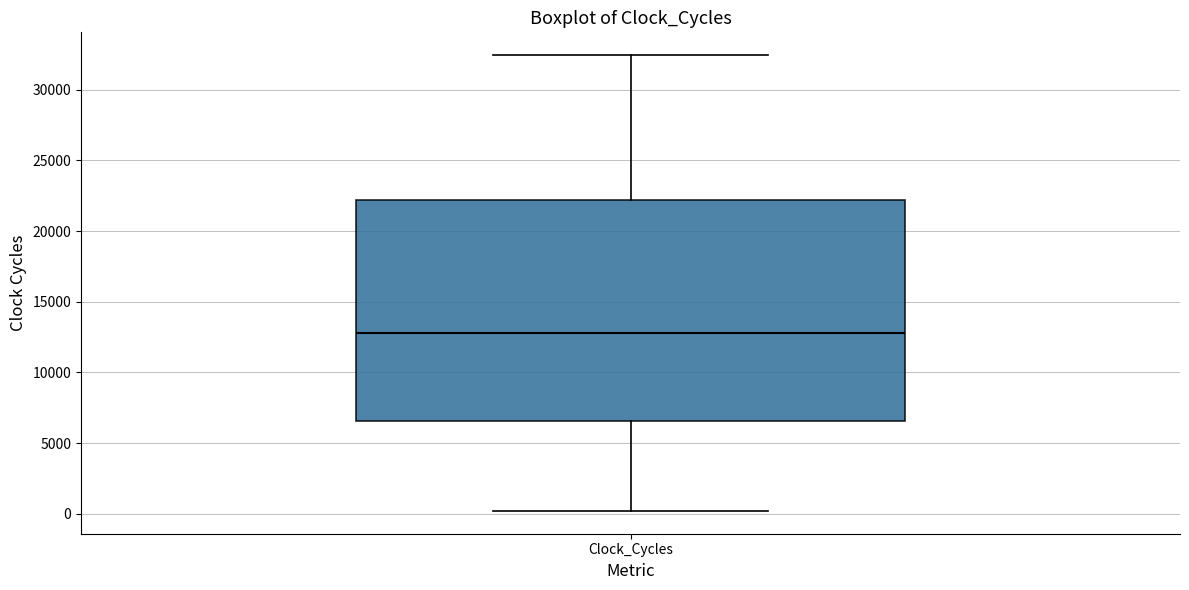

Transcribe this box plot: give where the median line is, the range the box spans, and where the two whiskers end, as read against the y-axis. The values are not printed on the chart, so give them approximately, as read against the axis.

median 13000, box 6500 to 22000, whiskers 0 to 32500